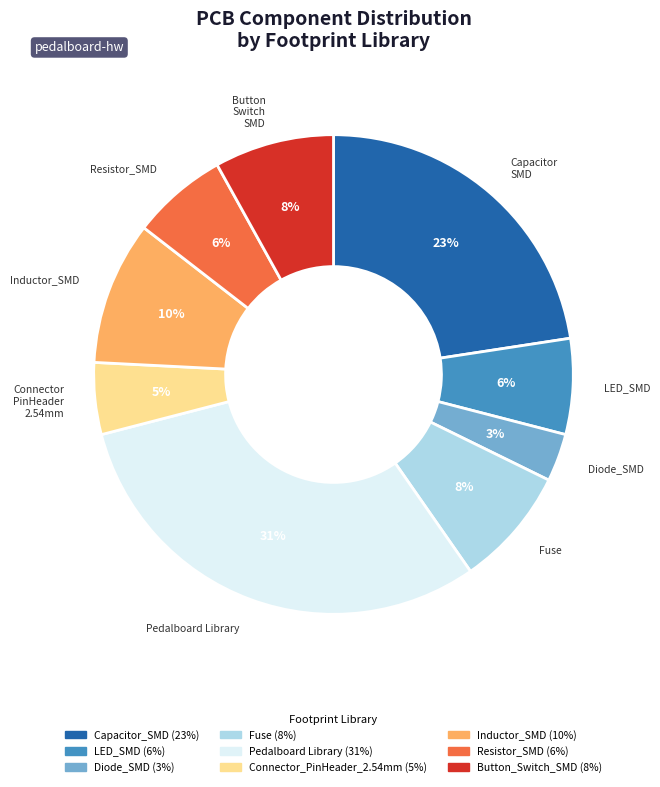

Does any single category account for the majority?

No